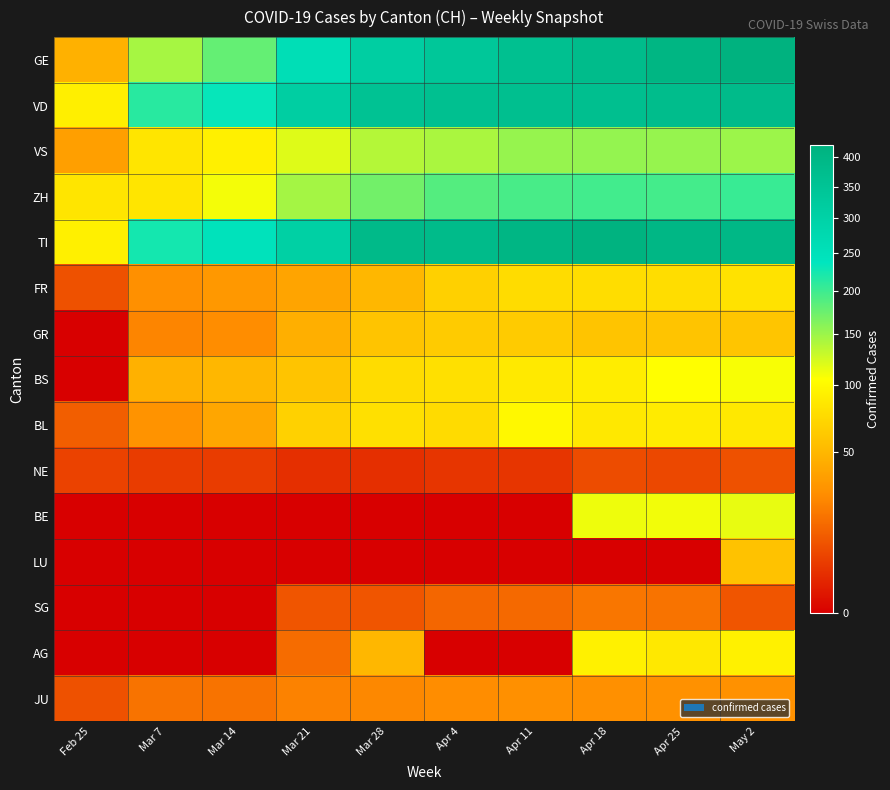

At which category is the sum across all series the highest?

May 2